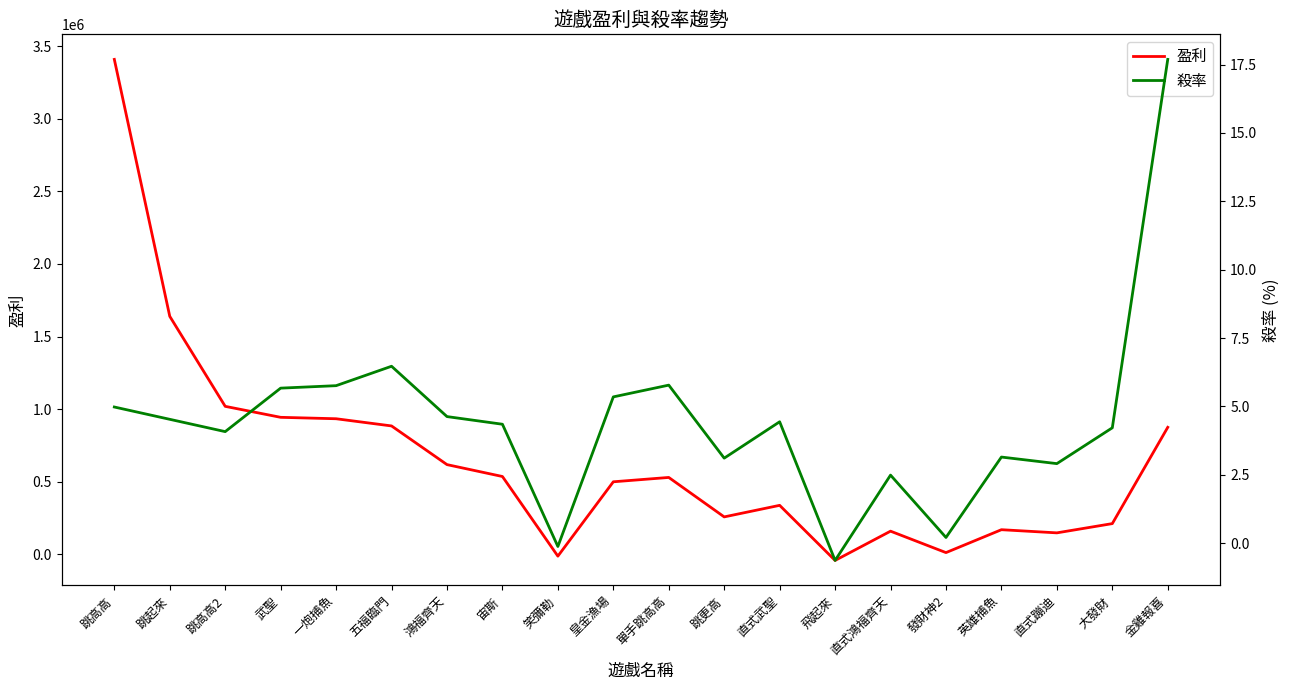

True or false: 盈利 has a value of 109618.8 at 大發財.

False